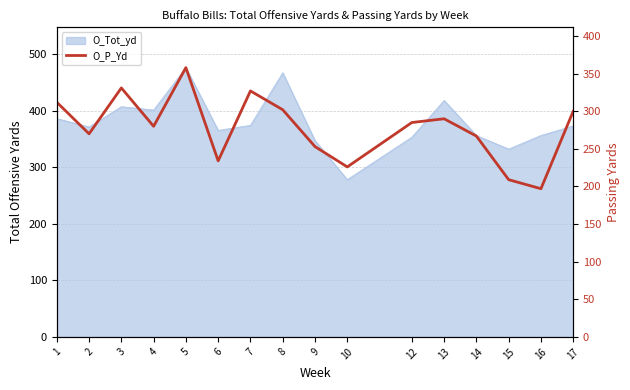

Does the chart have visible grid lines?

Yes